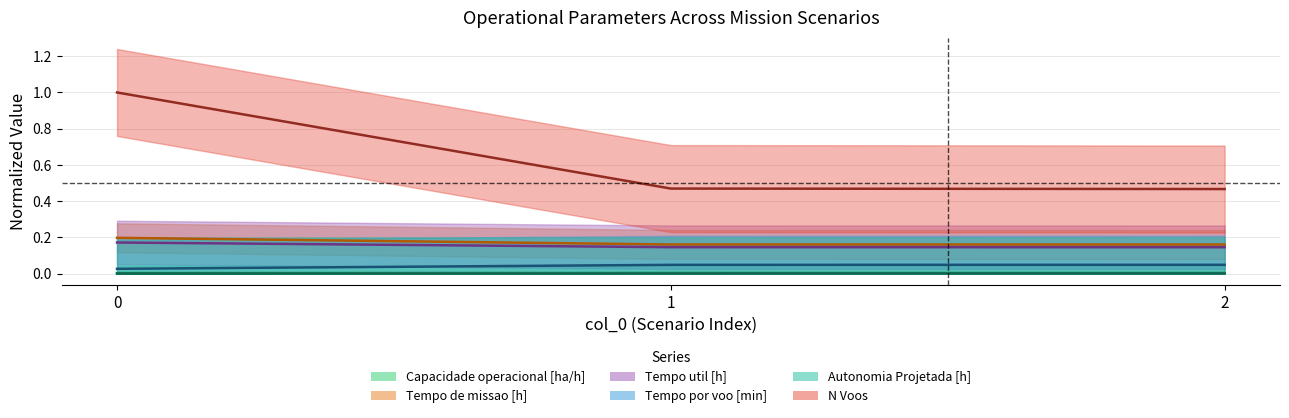

Reading left to right, what are all the values shown in this chart?

Capacidade operacional [ha/h]: 0=0.0	1=0.0	2=0.0
Tempo de missao [h]: 0=0.2	1=0.2	2=0.2
Tempo util [h]: 0=0.2	1=0.1	2=0.1
Tempo por voo [min]: 0=0.0	1=0.0	2=0.0
Autonomia Projetada [h]: 0=0.0	1=0.0	2=0.0
N Voos: 0=1.0	1=0.5	2=0.5